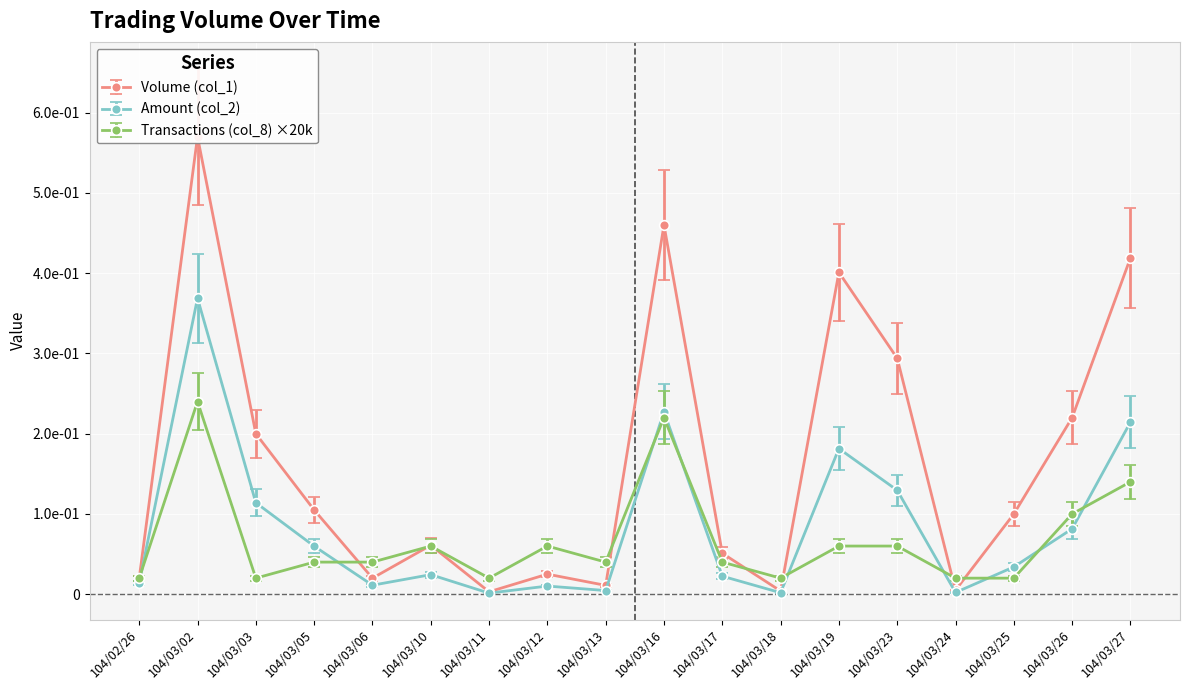

What position from the left is 104/03/26?

17